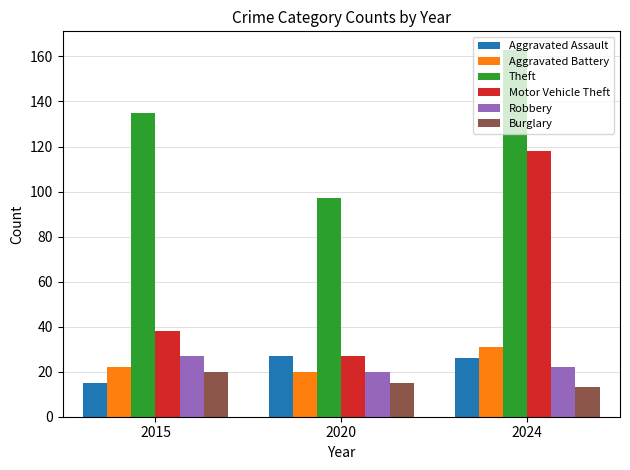

Does the chart contain any negative values?

No